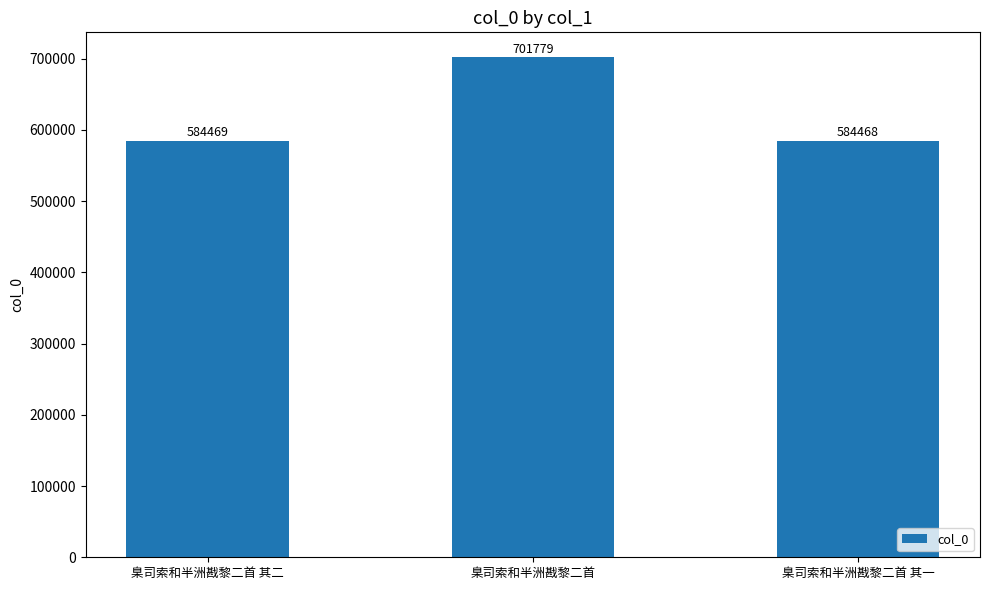

What is the value of the 3rd bar from the left?

584468